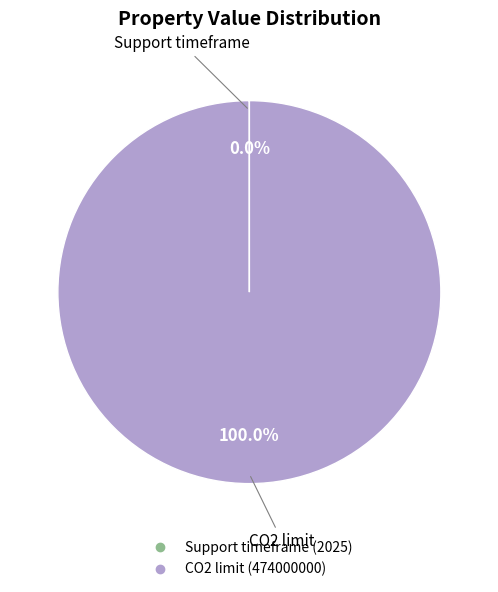

Which slice is the largest?

CO2 limit